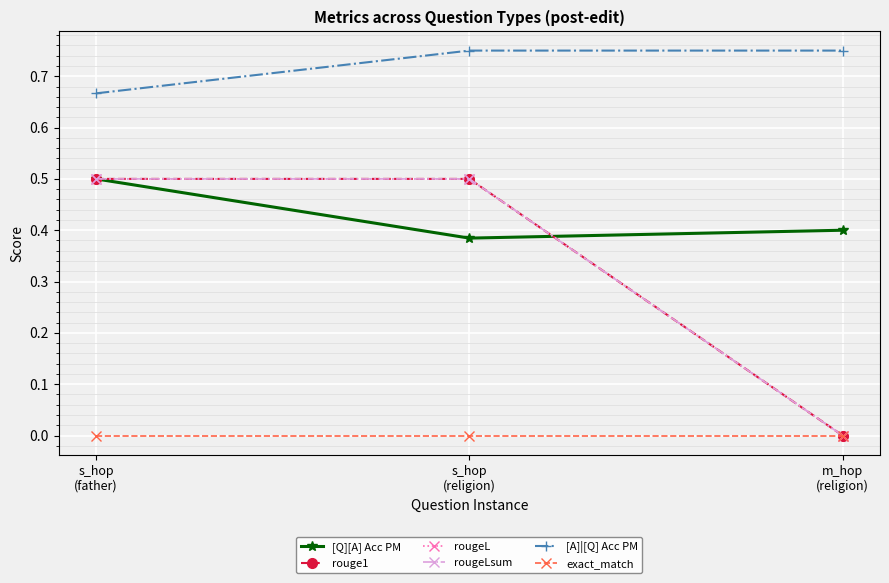

Is this an area chart (filled region under the line)?

No